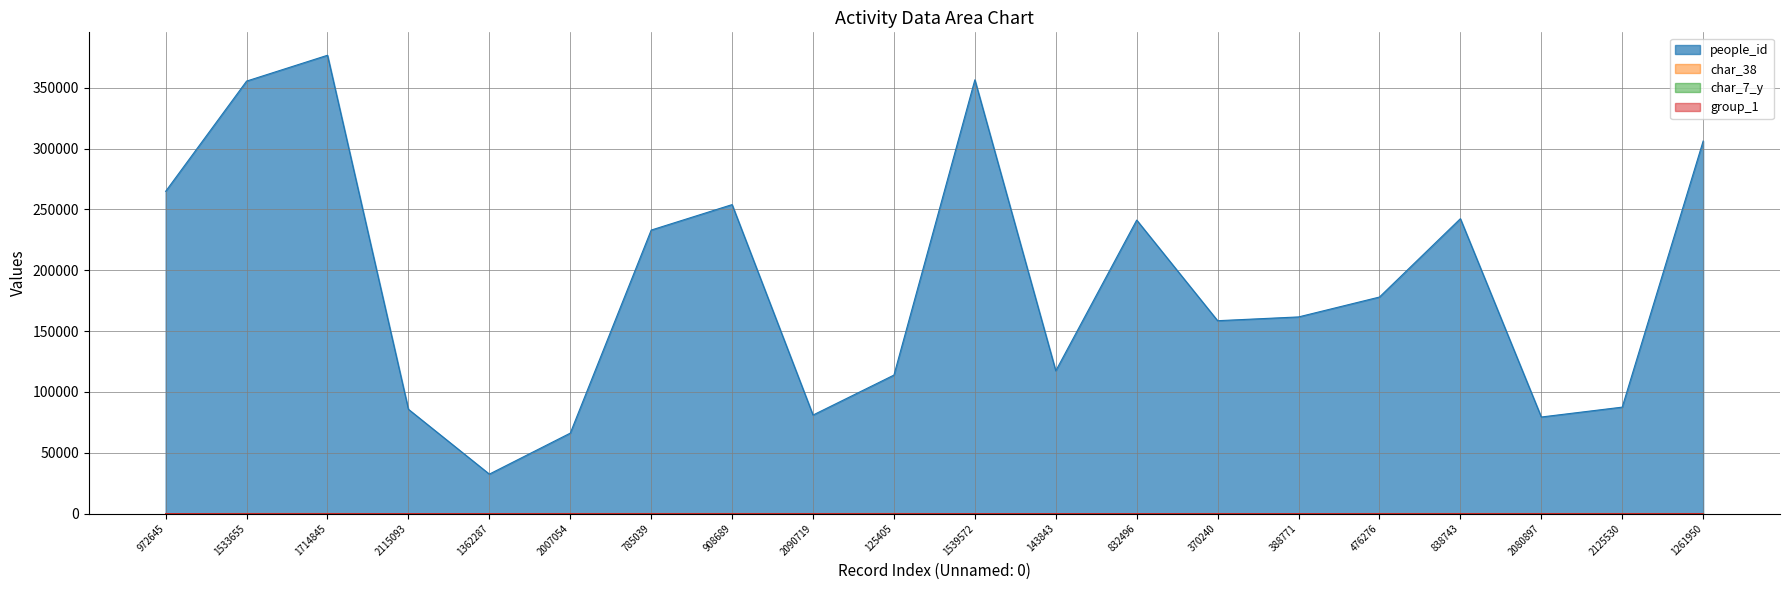

Where is the first local minimum for group_1?

2007054